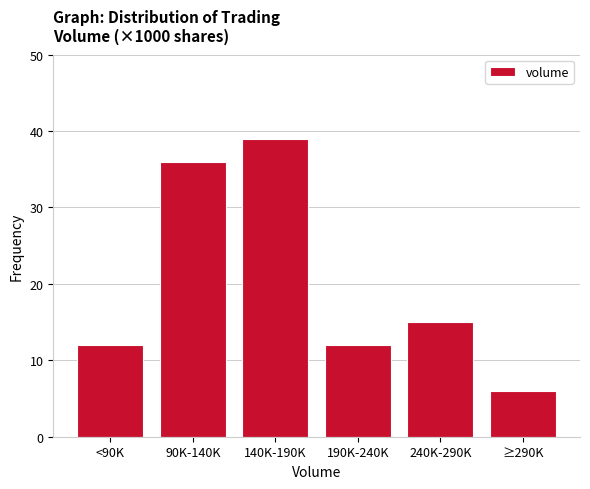

Reading left to right, list all the values displayed in this chart.

<90K=12	90K-140K=36	140K-190K=39	190K-240K=12	240K-290K=15	≥290K=6